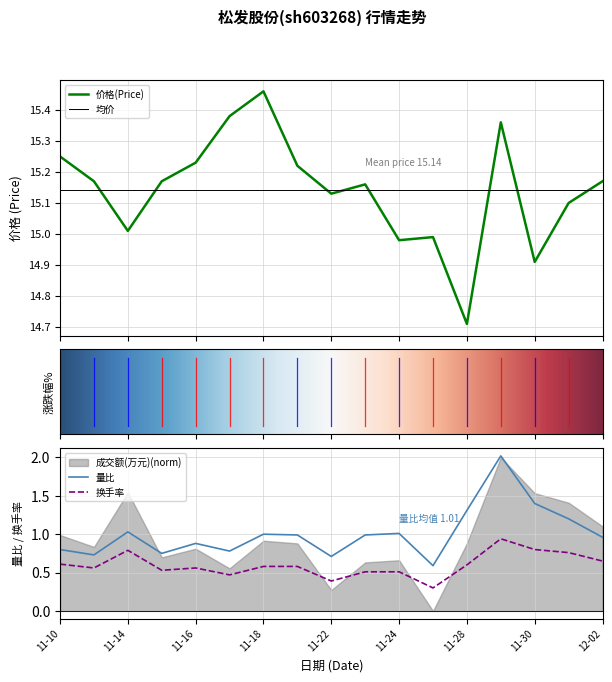

True or false: 换手率 has a value of 0.4 at 11-22.

True